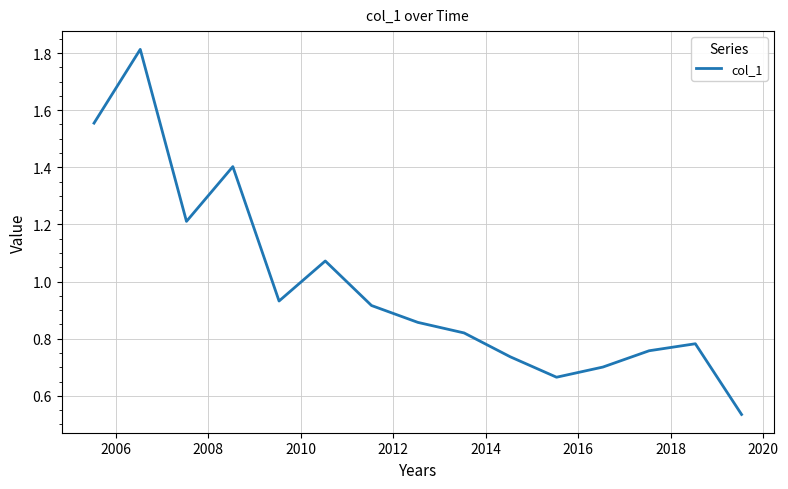

What is the greatest value displayed?

1.8